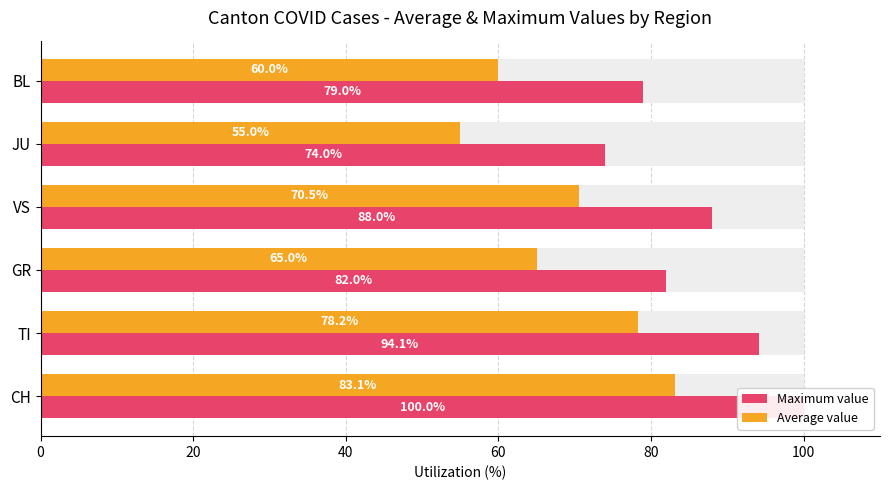

How many values in the Average value series exceed 70?

3